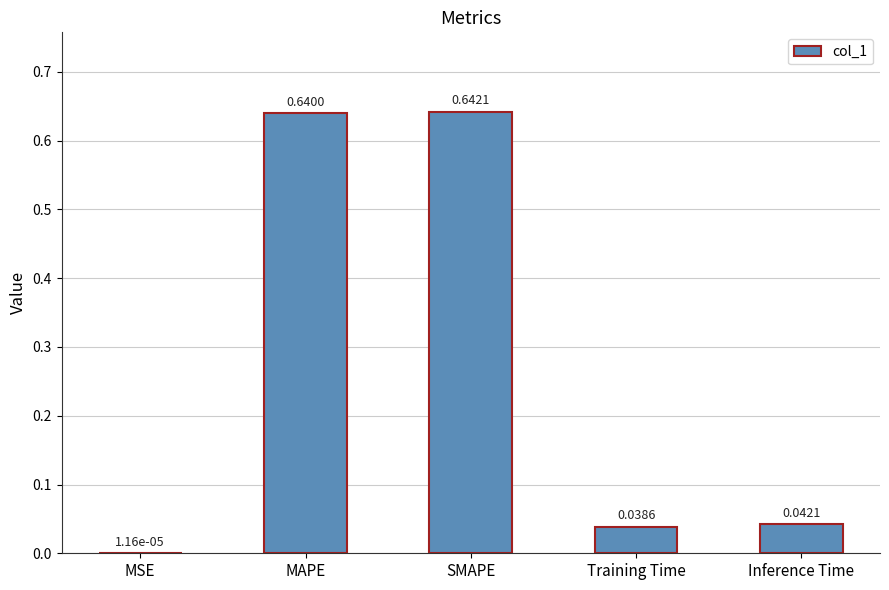

How many series are shown in this chart?

1